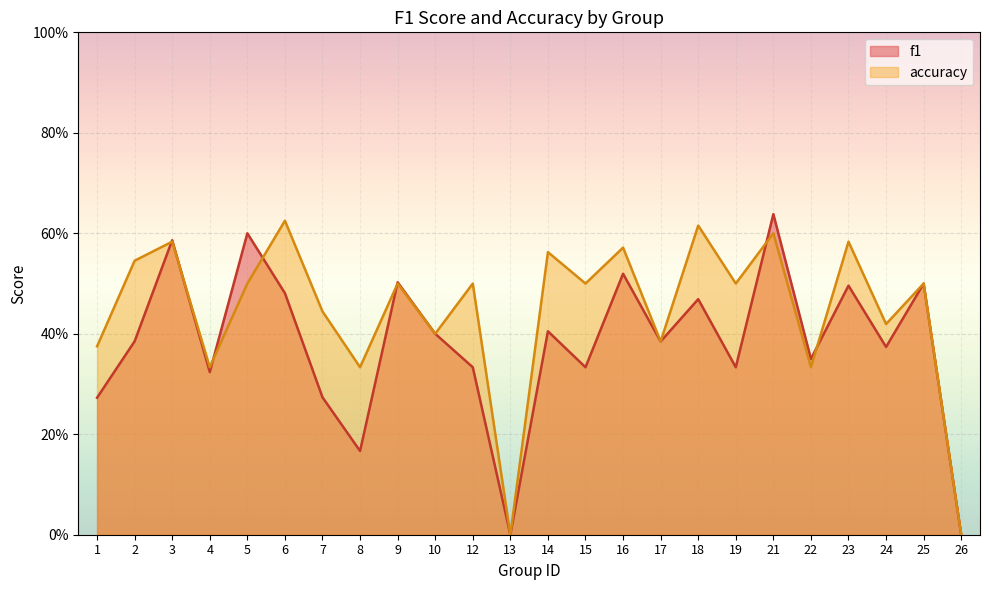

How many f1 values are between 0 and 1?

24